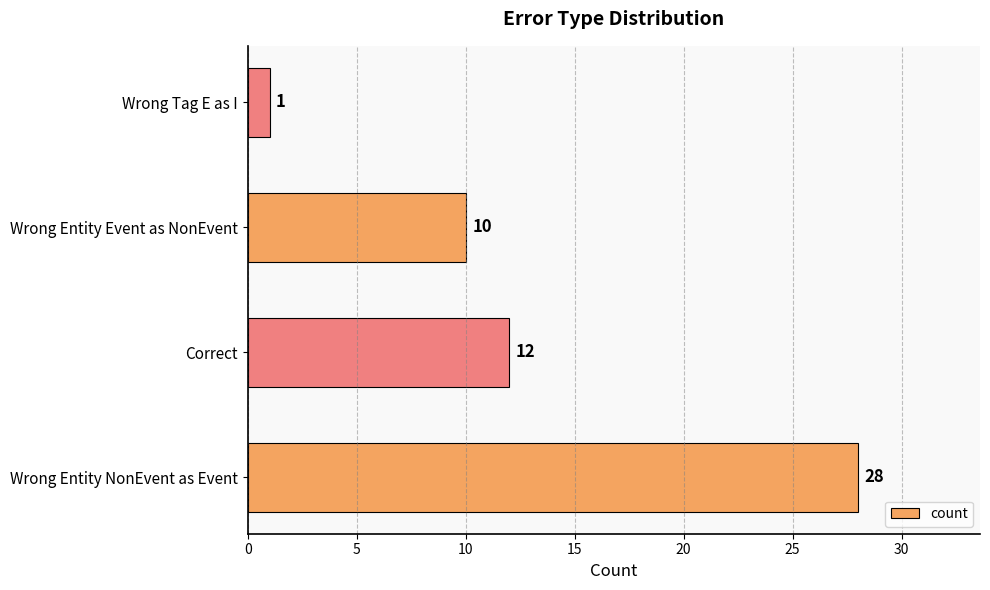

Are the bars horizontal?

Yes